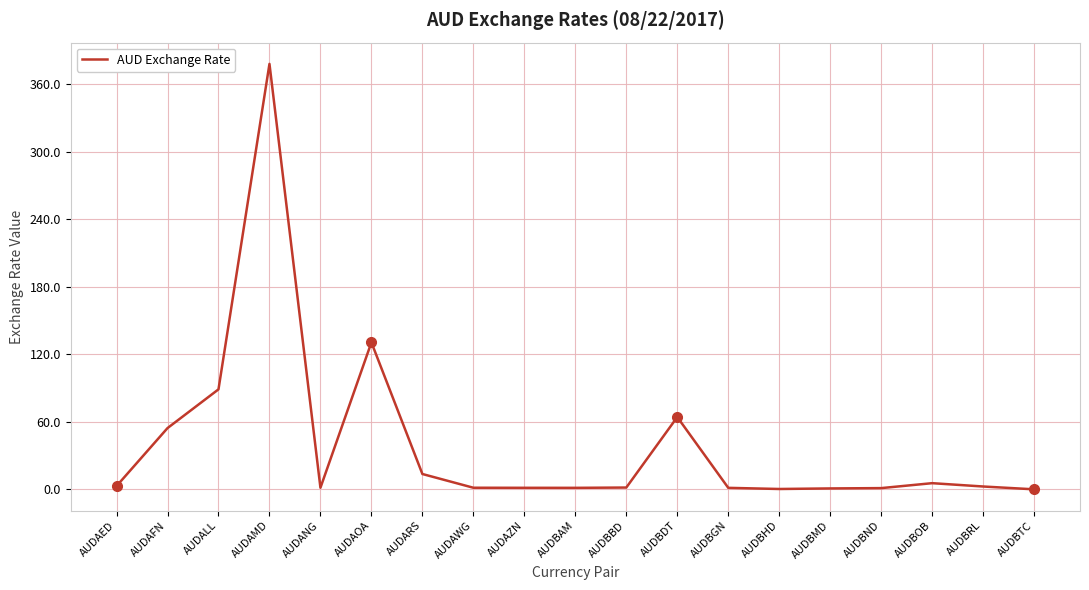

What is the difference between the values at AUDALL and AUDAMD?

289.4